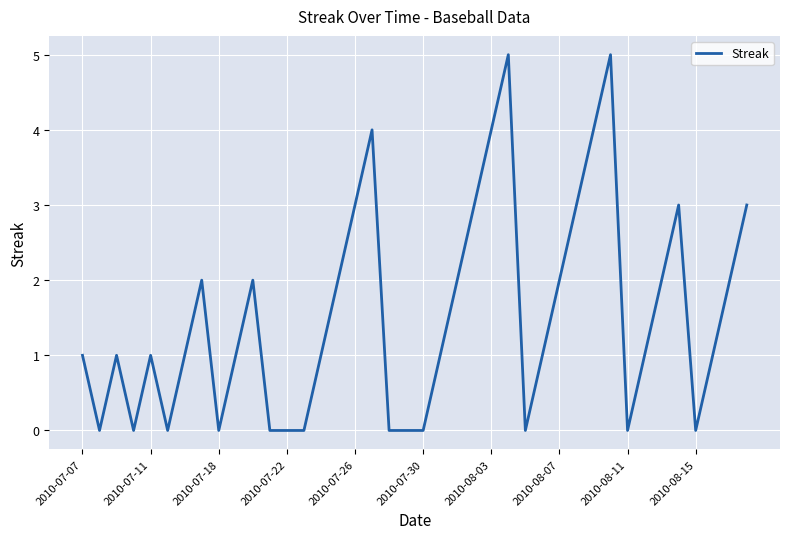

What is the greatest value displayed?

5